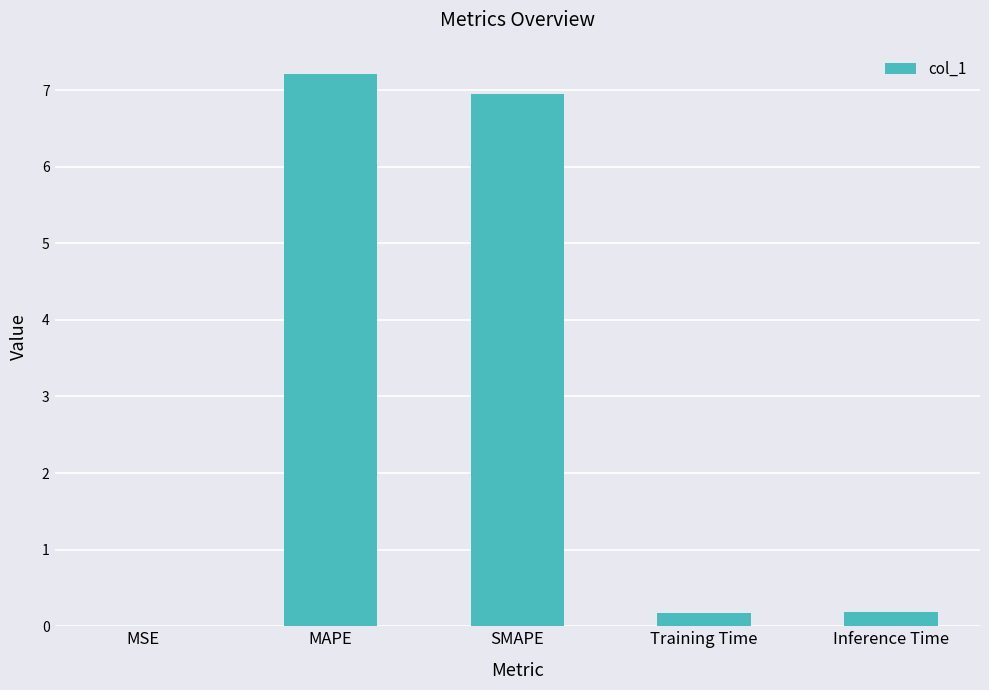

What is the change in value from MAPE to Training Time?

-7.0